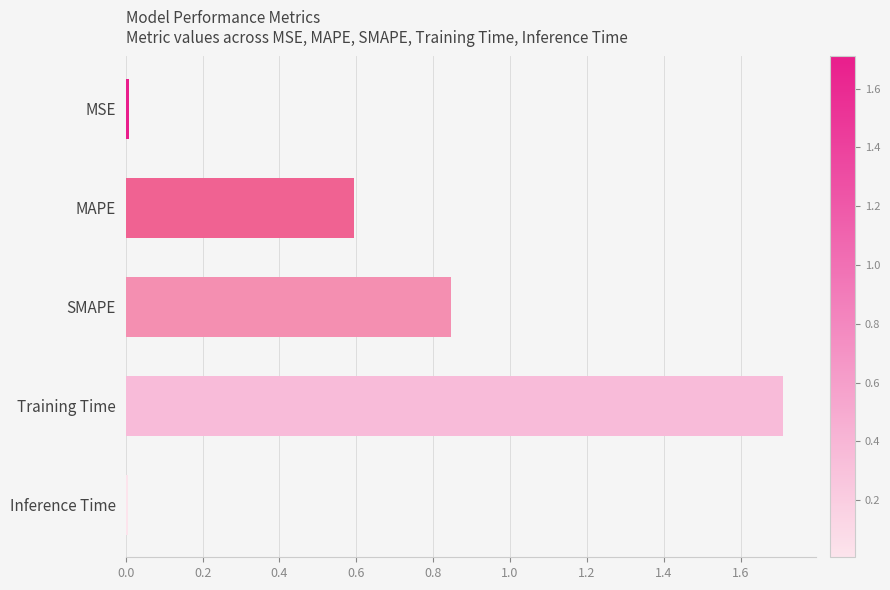

What is the change in value from MAPE to Training Time?

+1.1